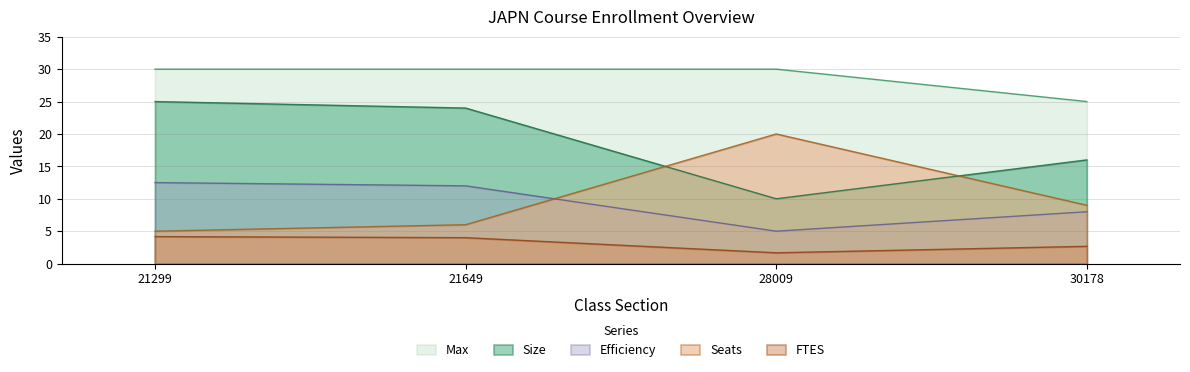

True or false: Size and Efficiency intersect in this chart.

False